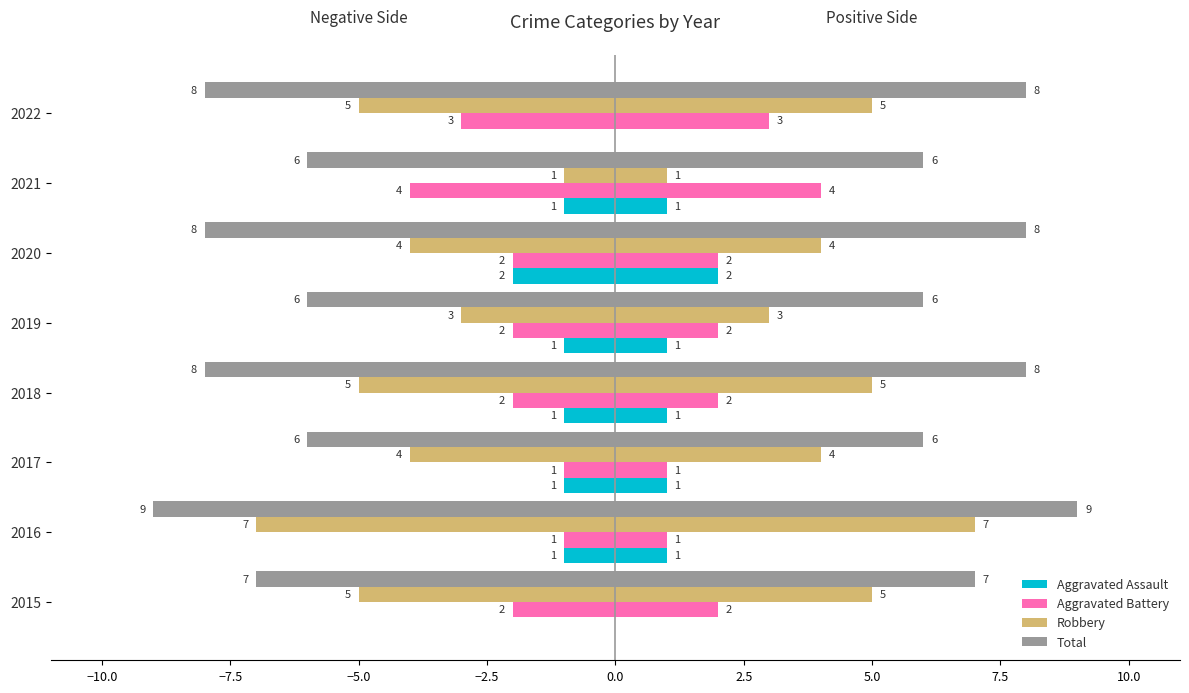

How many values in the Aggravated Battery series are below -2?

2